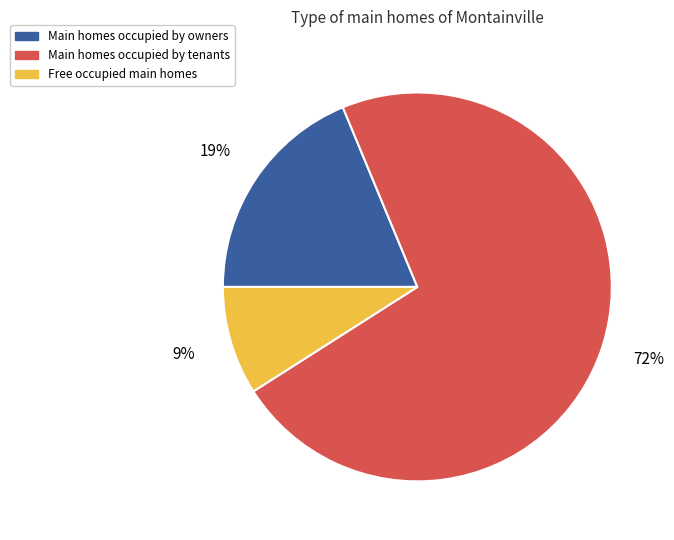

What is the largest slice in the pie chart?

Main homes occupied by tenants